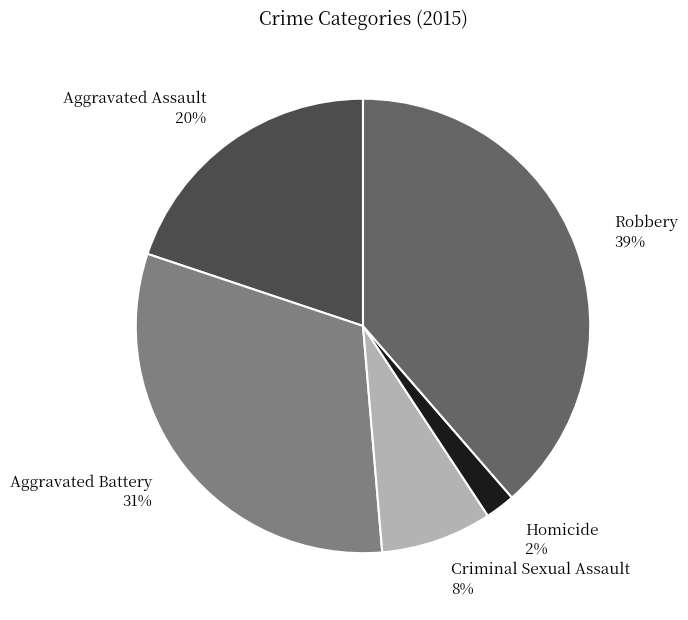

Between Homicide and Criminal Sexual Assault, which is larger?

Criminal Sexual Assault